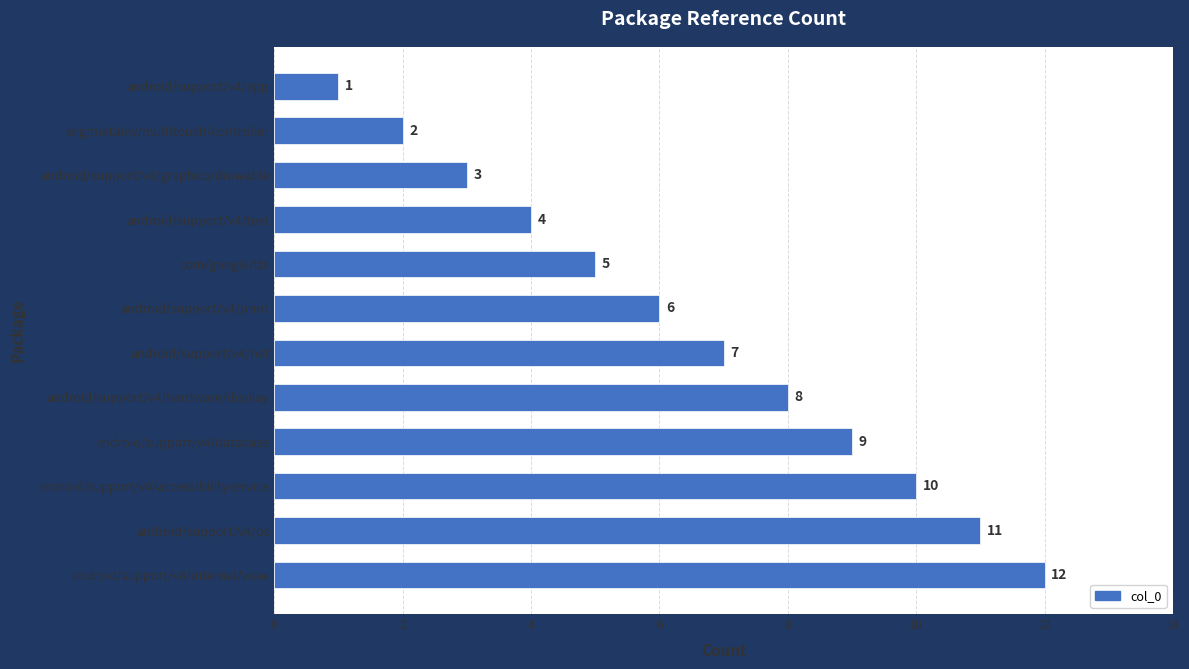

What is the difference between the maximum and minimum values?

11